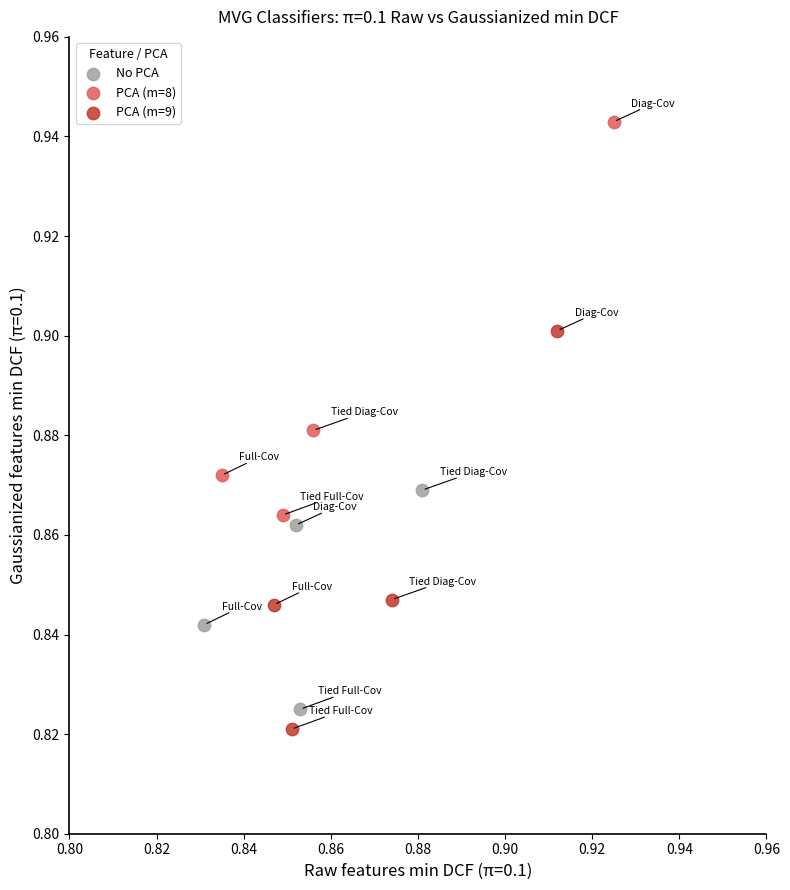

Which series has the largest Y range (max minus min)?

PCA (m=9)